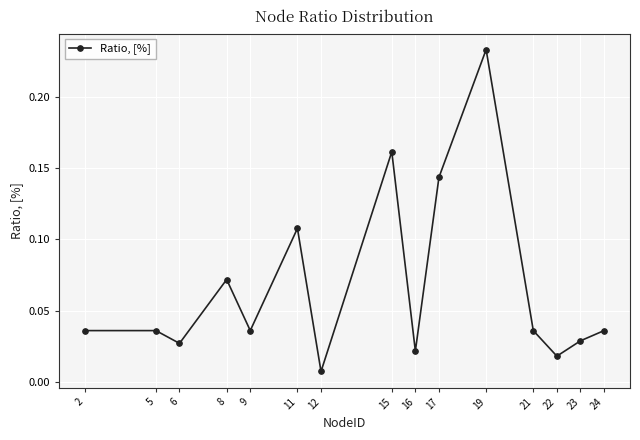

What is the sum of all values?

1.0